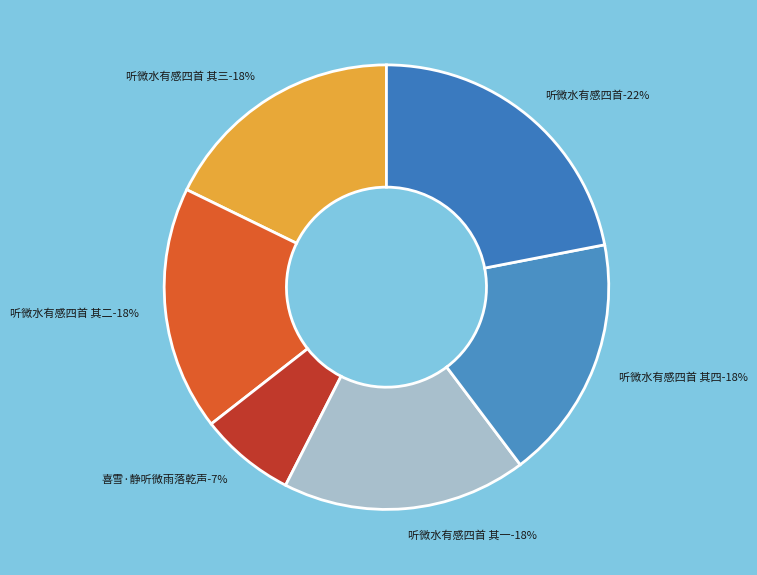

How many segments does this pie chart have?

6